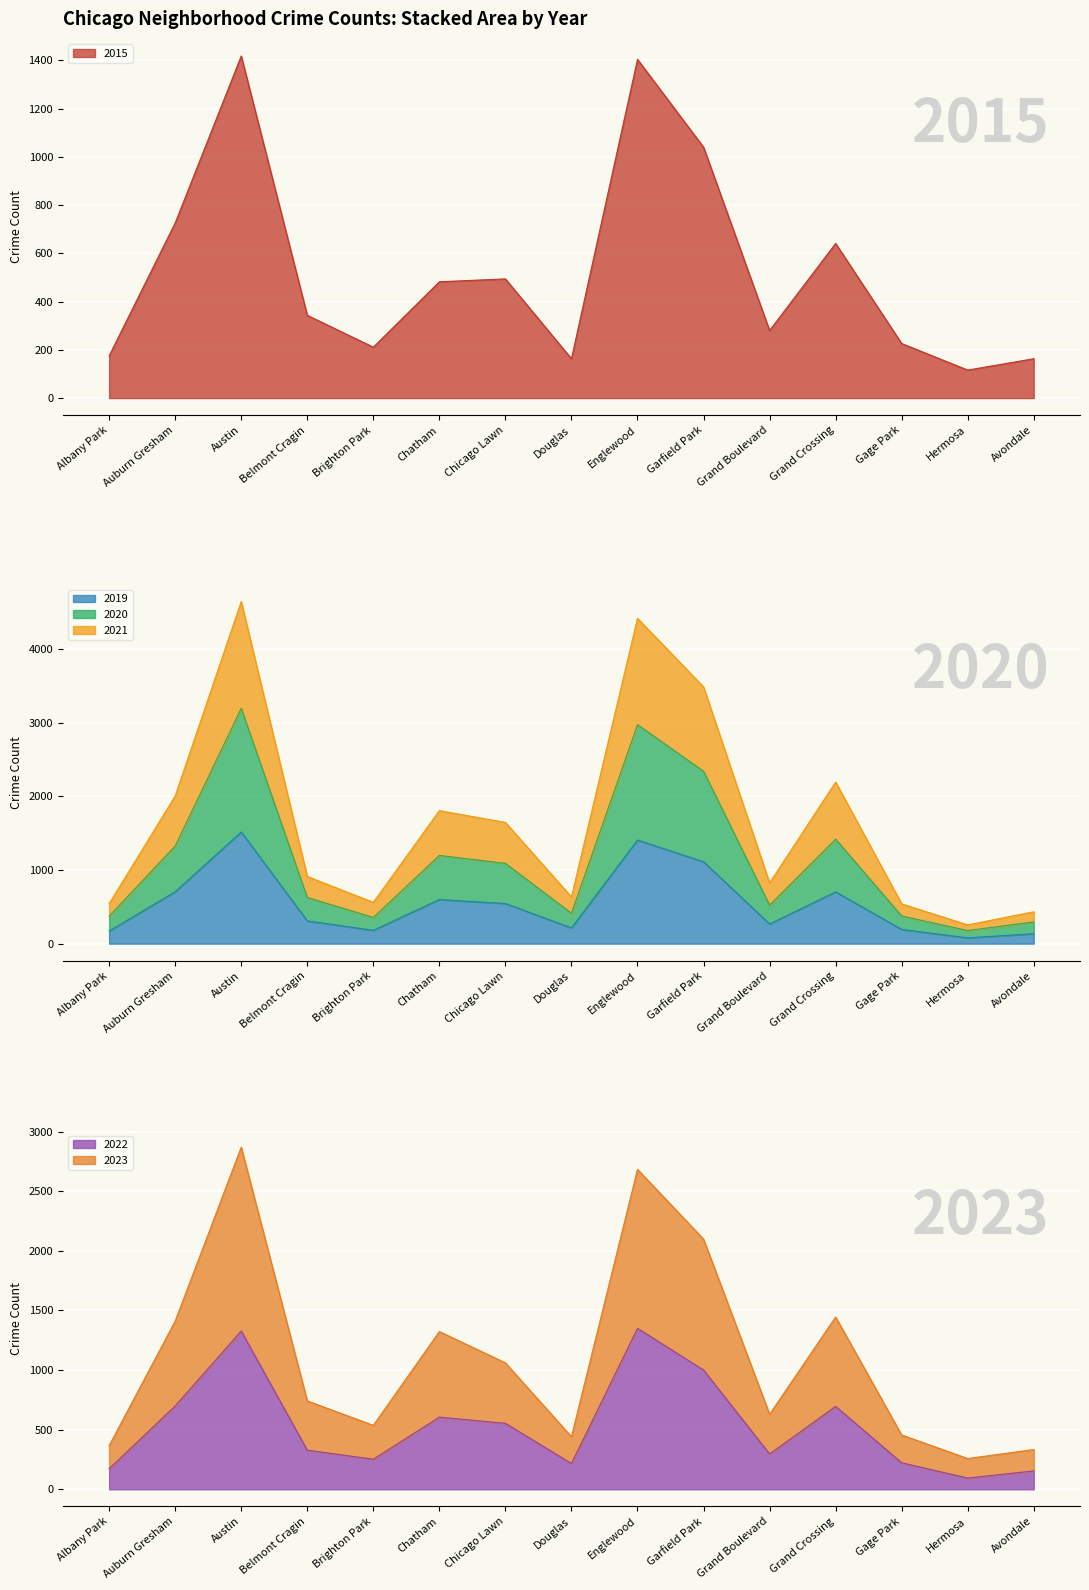

What is the label of the 2nd point from the left?

Auburn Gresham